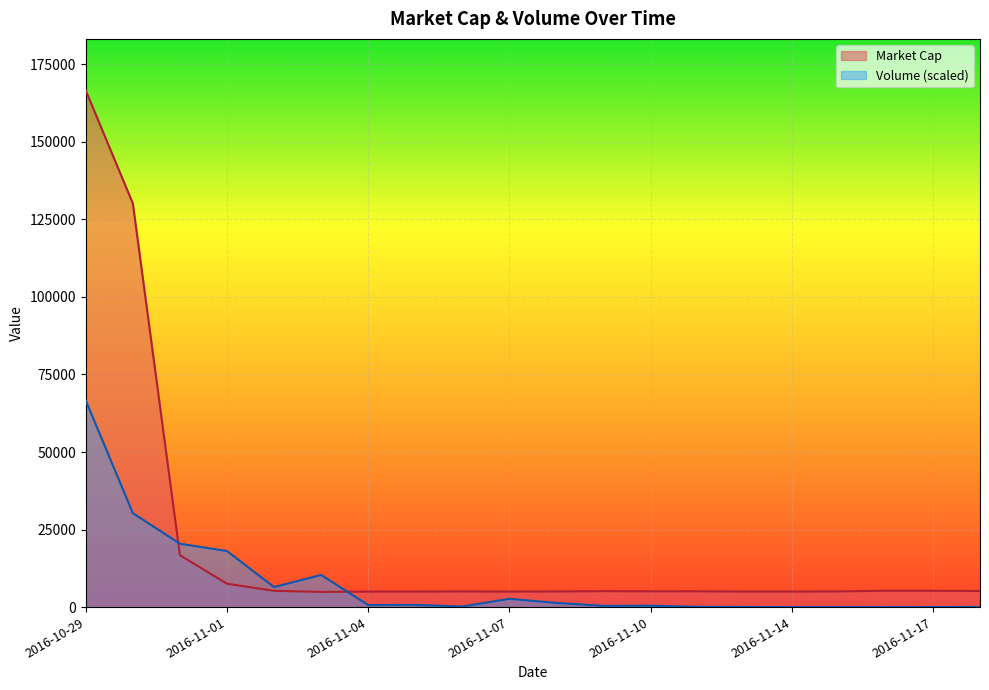

What is the difference between the highest and lowest values at 2016-11-10?

4640.7